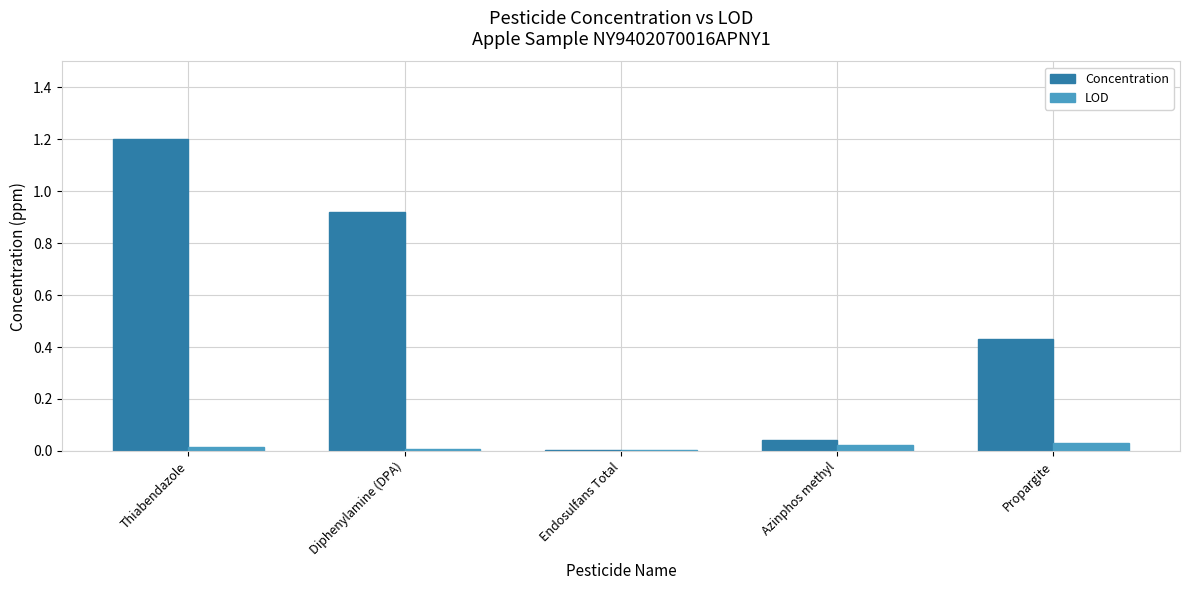

True or false: LOD has a value of 0.0 at Endosulfans Total.

True